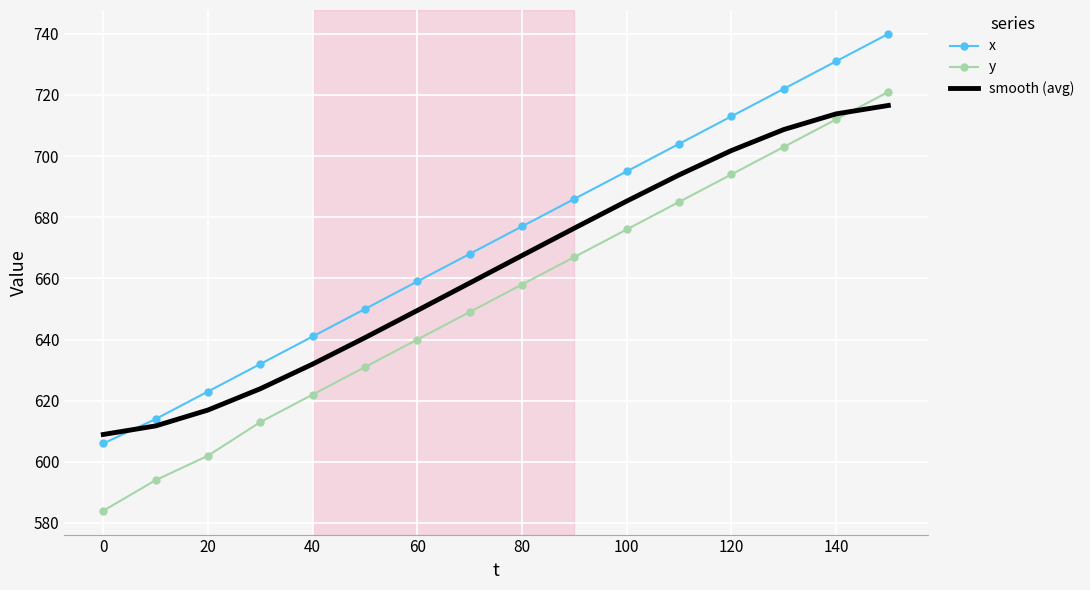

Which series has the largest total across all categories?

x